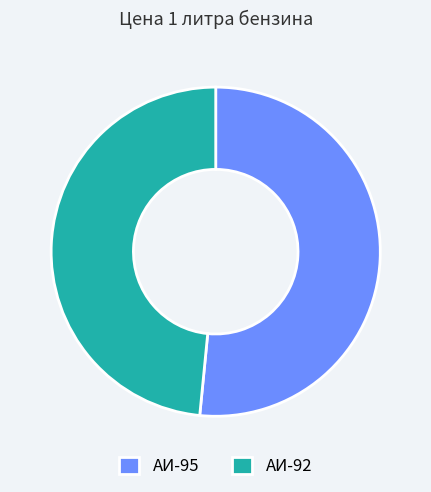

Which slice is the largest?

АИ-95